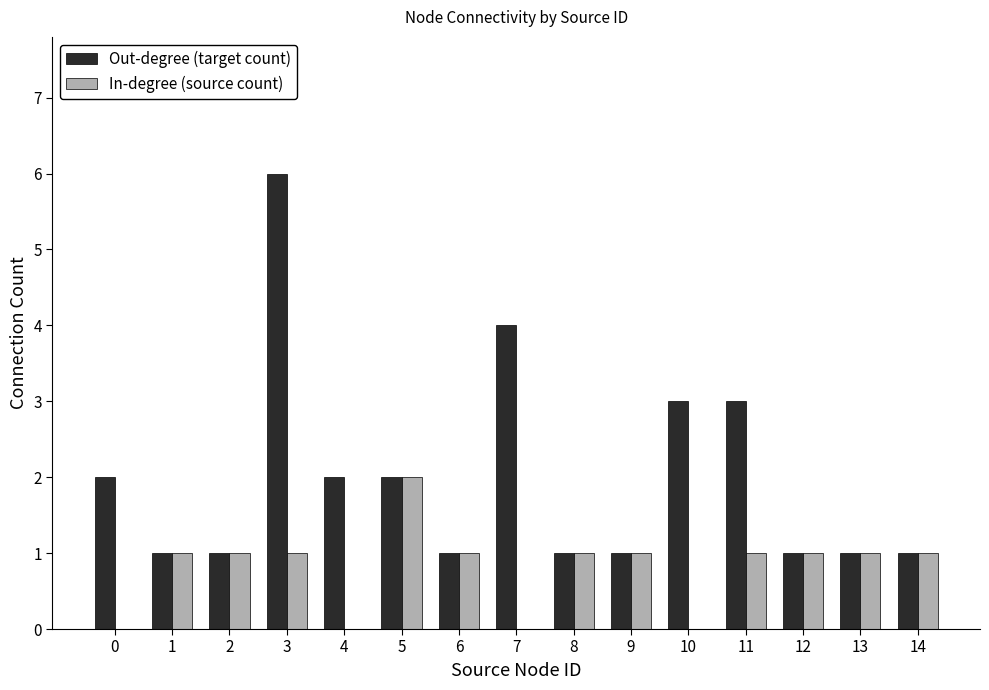

True or false: Out-degree (target count) has a value of 2 at 13.

False